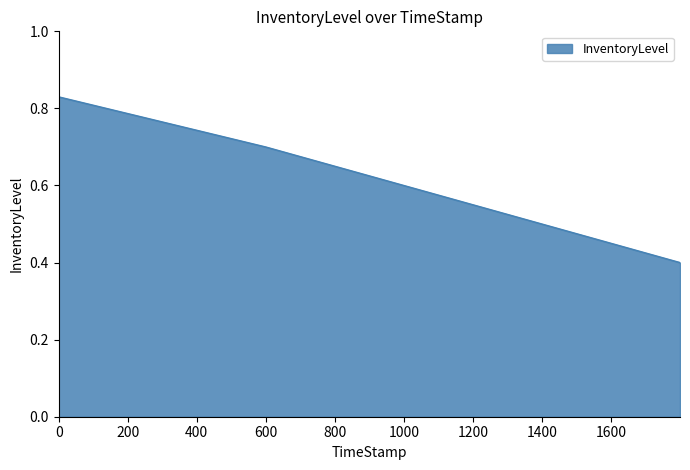

How many lines are shown in the chart?

1